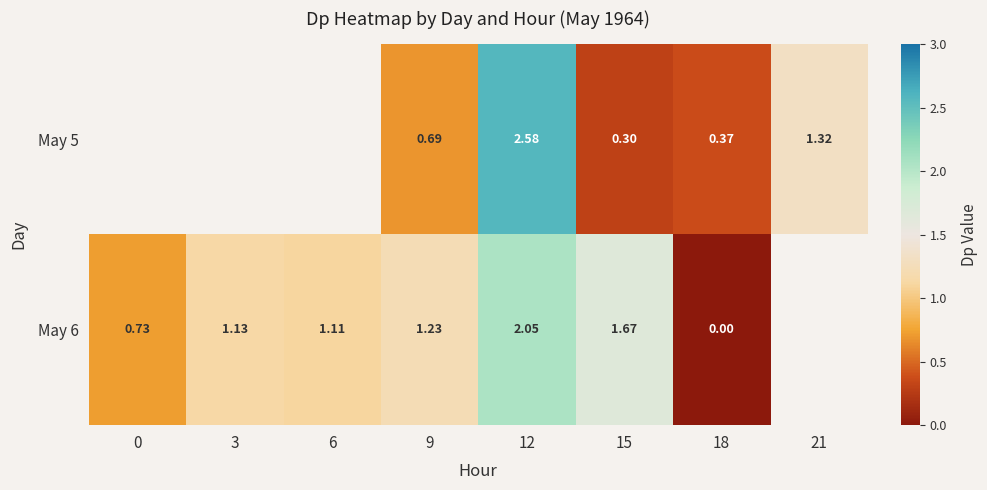

At which category does the chart reach its peak across all series?

12